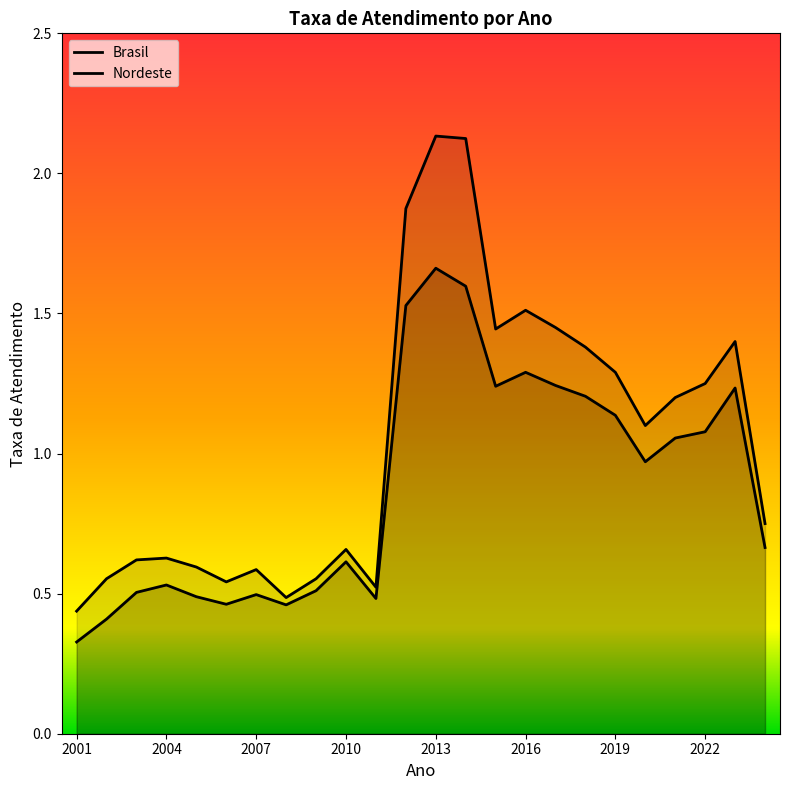

True or false: Brasil and Nordeste cross at least once.

False